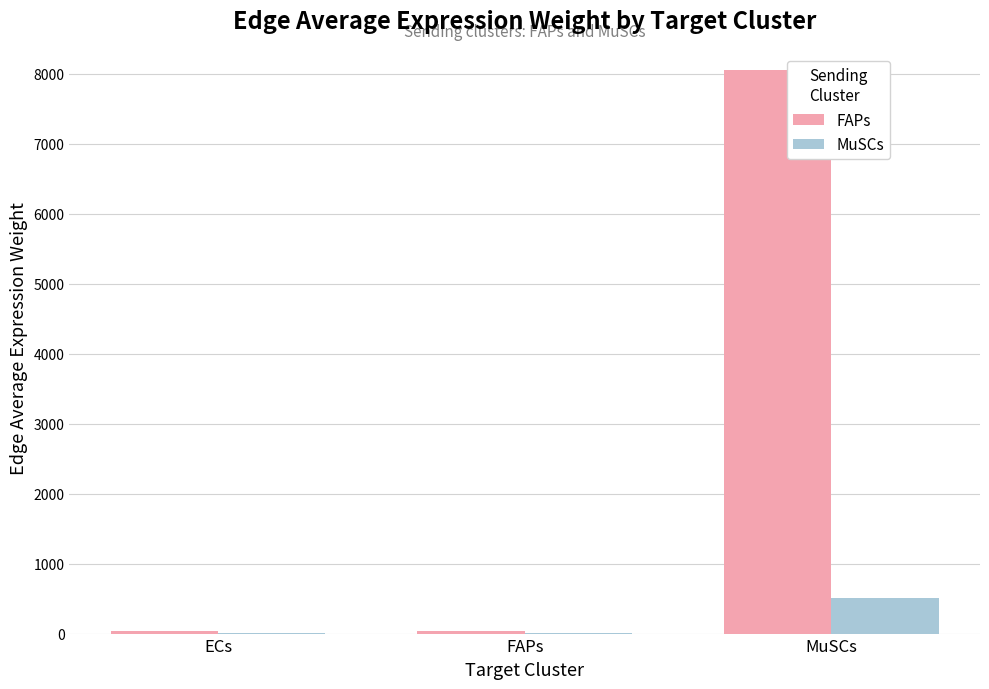

What is the sum of all MuSCs values?

517.6